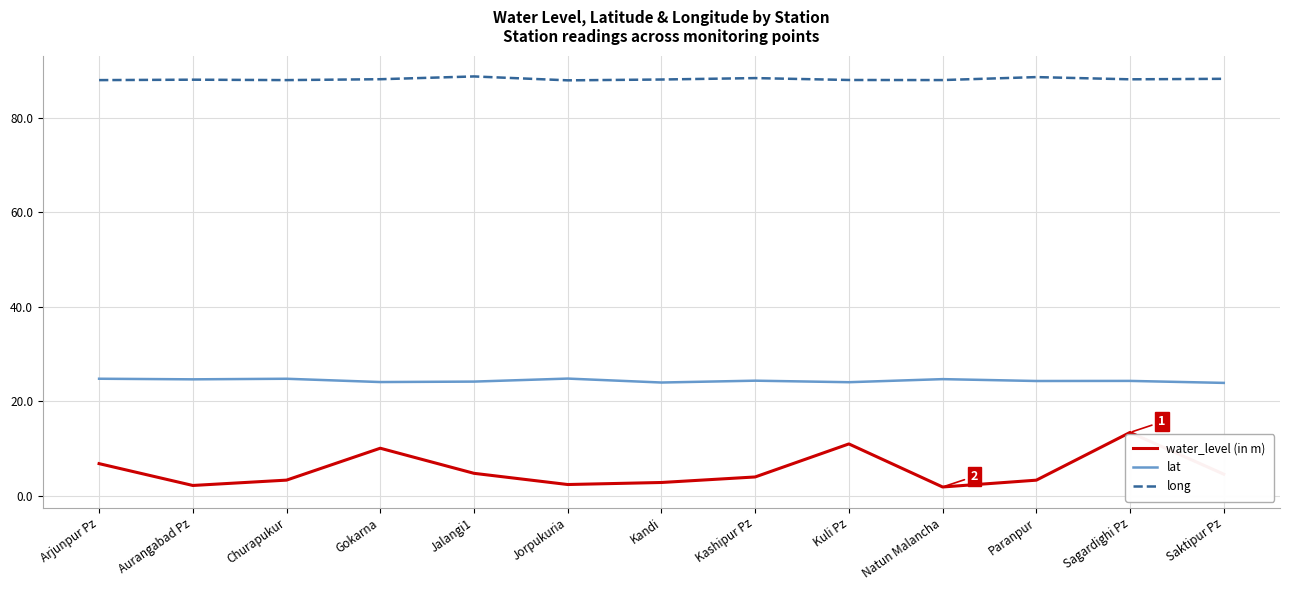

True or false: lat has more than 0 interior local peaks.

True